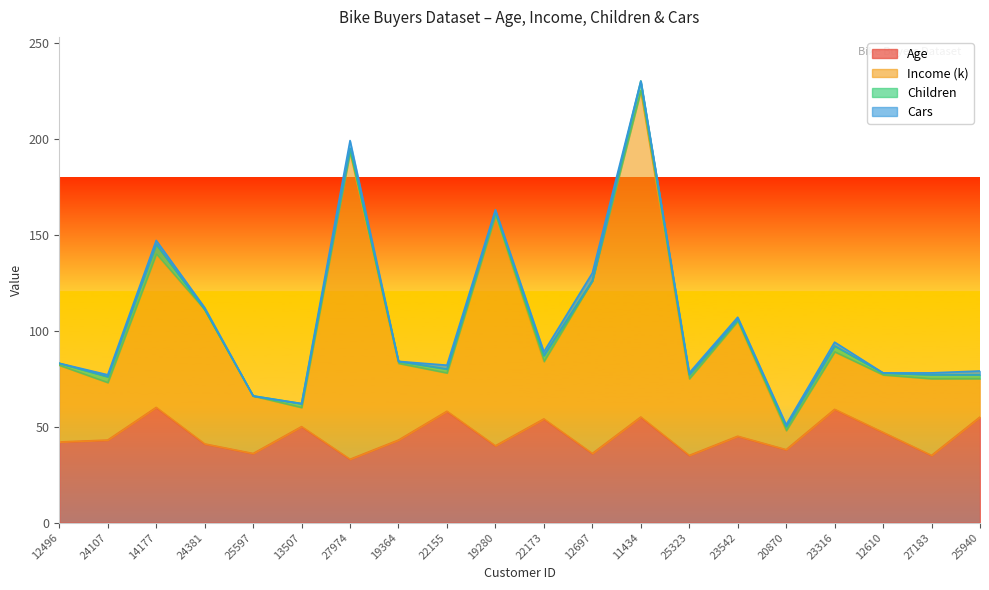

Is it true that Age equals 35 at 27183?

True